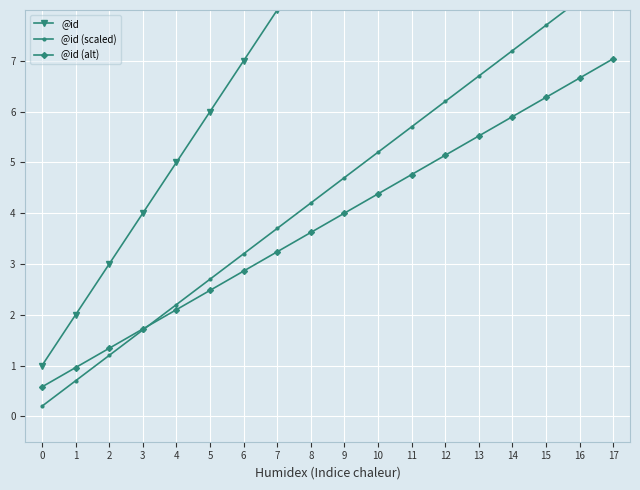

True or false: @id (scaled) has a value of 8.2 at 16.

True